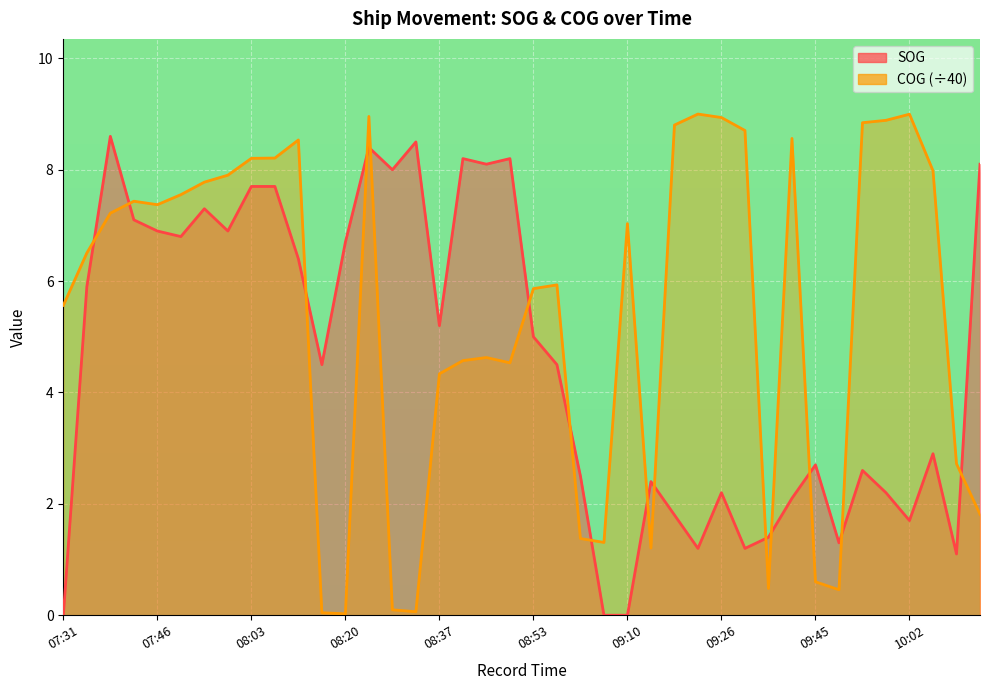

Which series has the widest spread of values?

COG